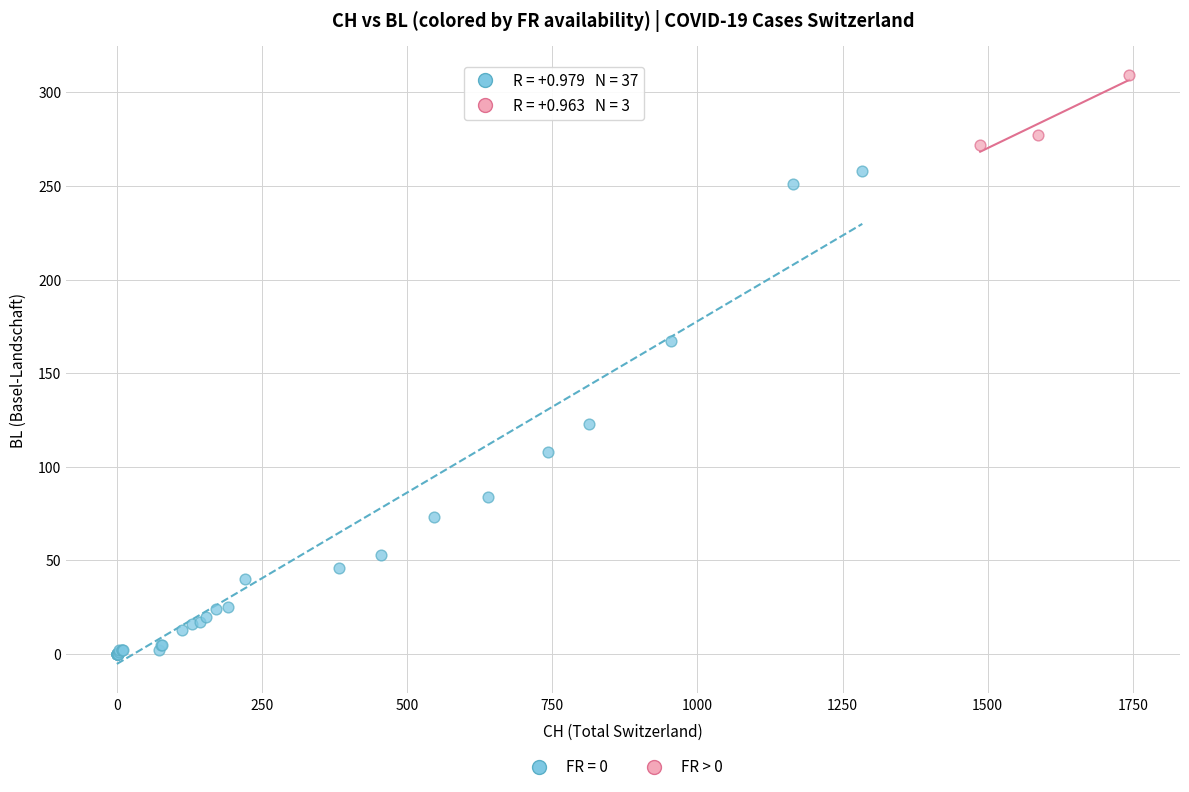

Which series reaches the minimum Y coordinate?

FR = 0